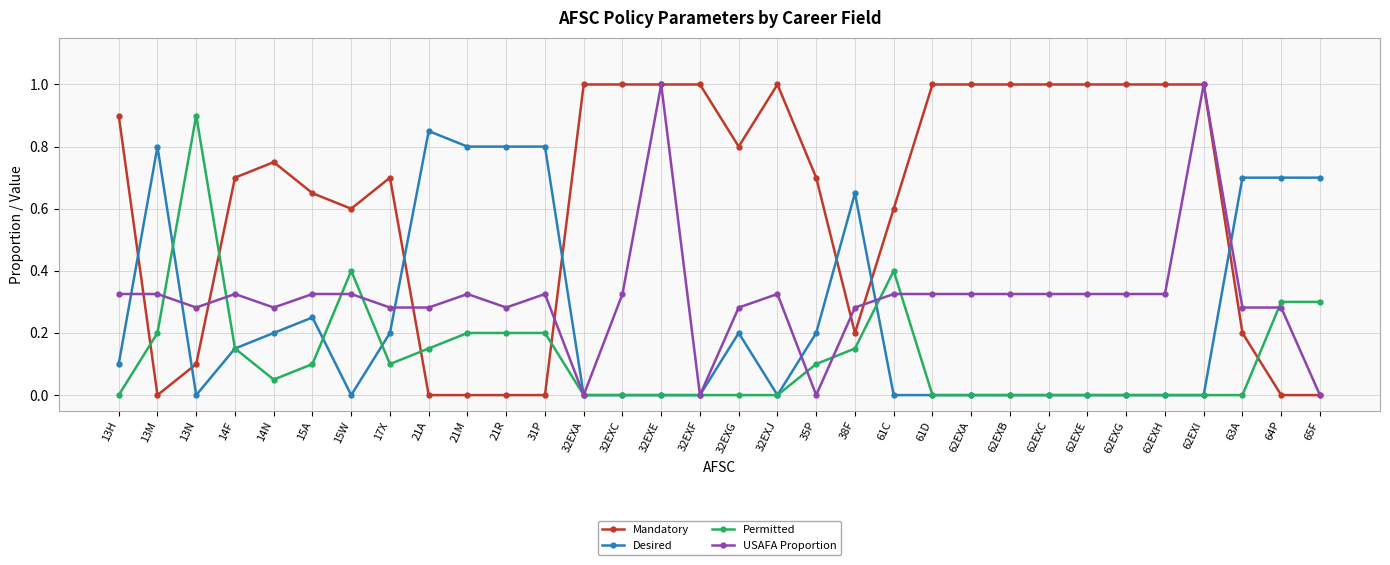

Is this an area chart (filled region under the line)?

No